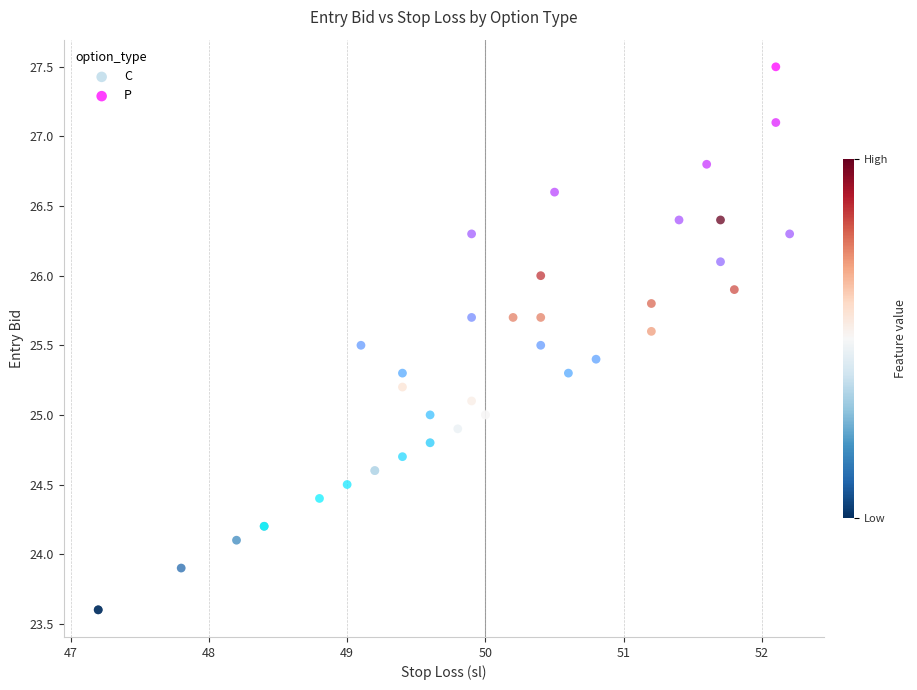

Which series reaches the minimum Y coordinate?

C